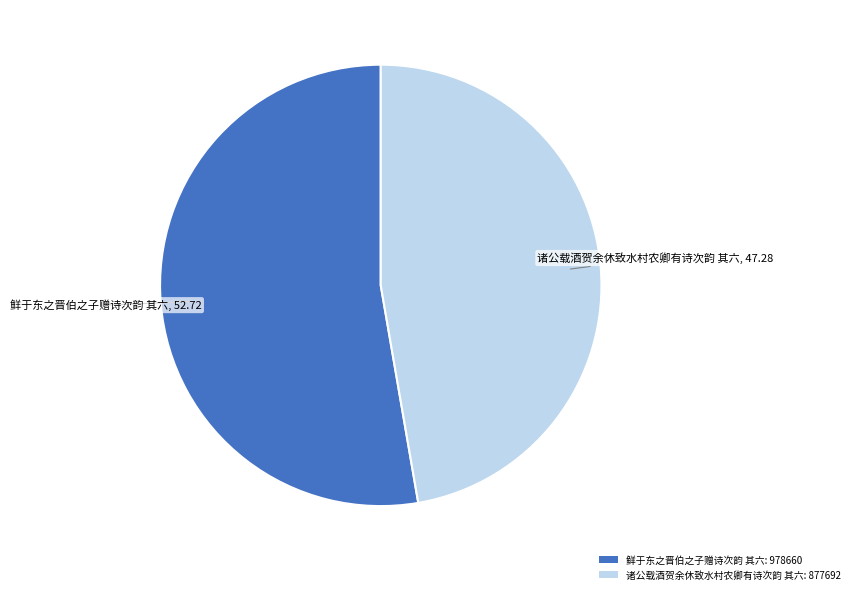

Between 诸公载酒贺余休致水村农卿有诗次韵 其六 and 鲜于东之晋伯之子赠诗次韵 其六, which is larger?

鲜于东之晋伯之子赠诗次韵 其六